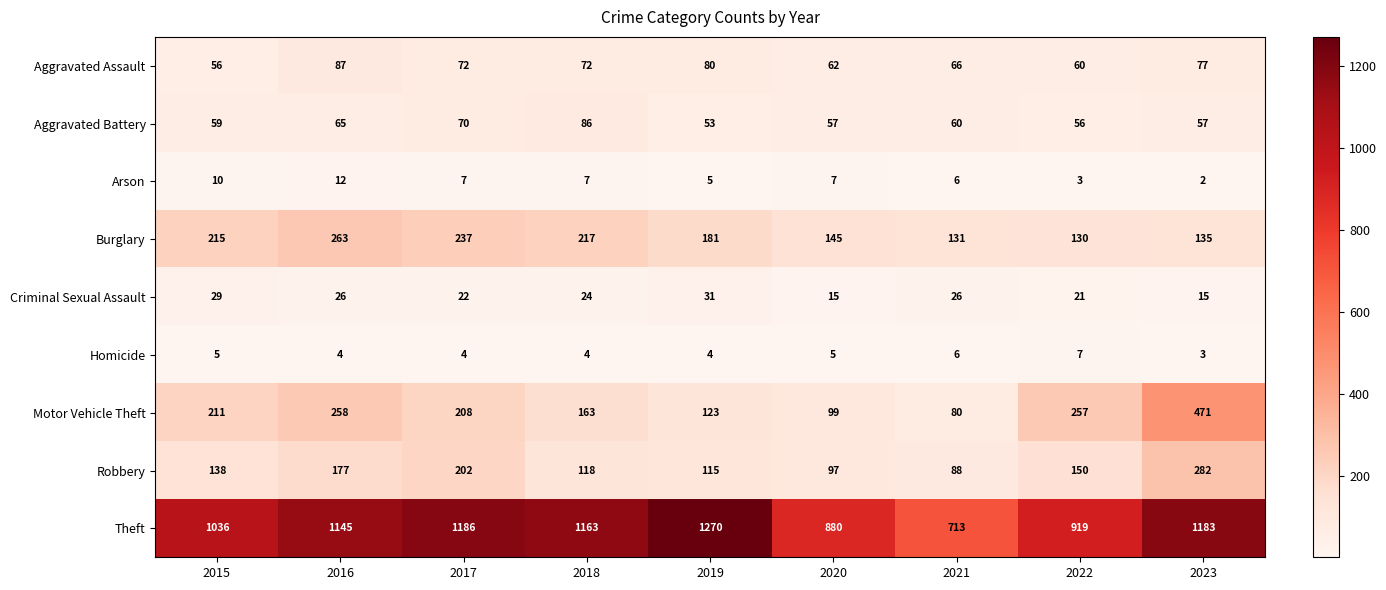

How many series are shown in this chart?

9